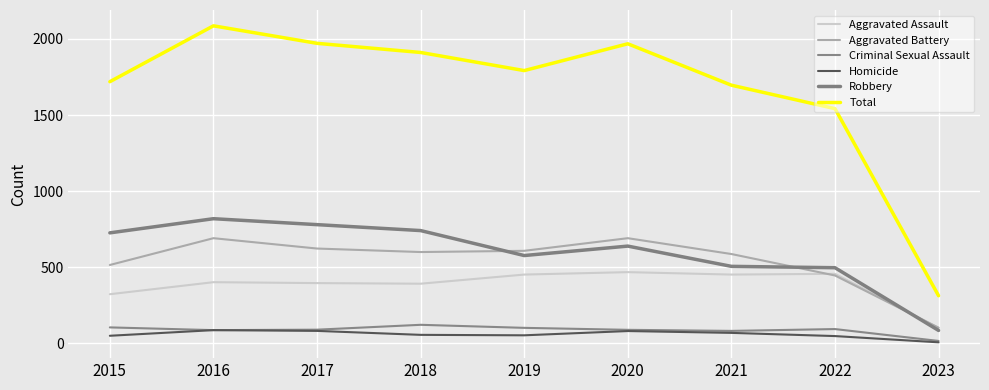

List the series in order of their peak value, highest first.

Total, Robbery, Aggravated Battery, Aggravated Assault, Criminal Sexual Assault, Homicide